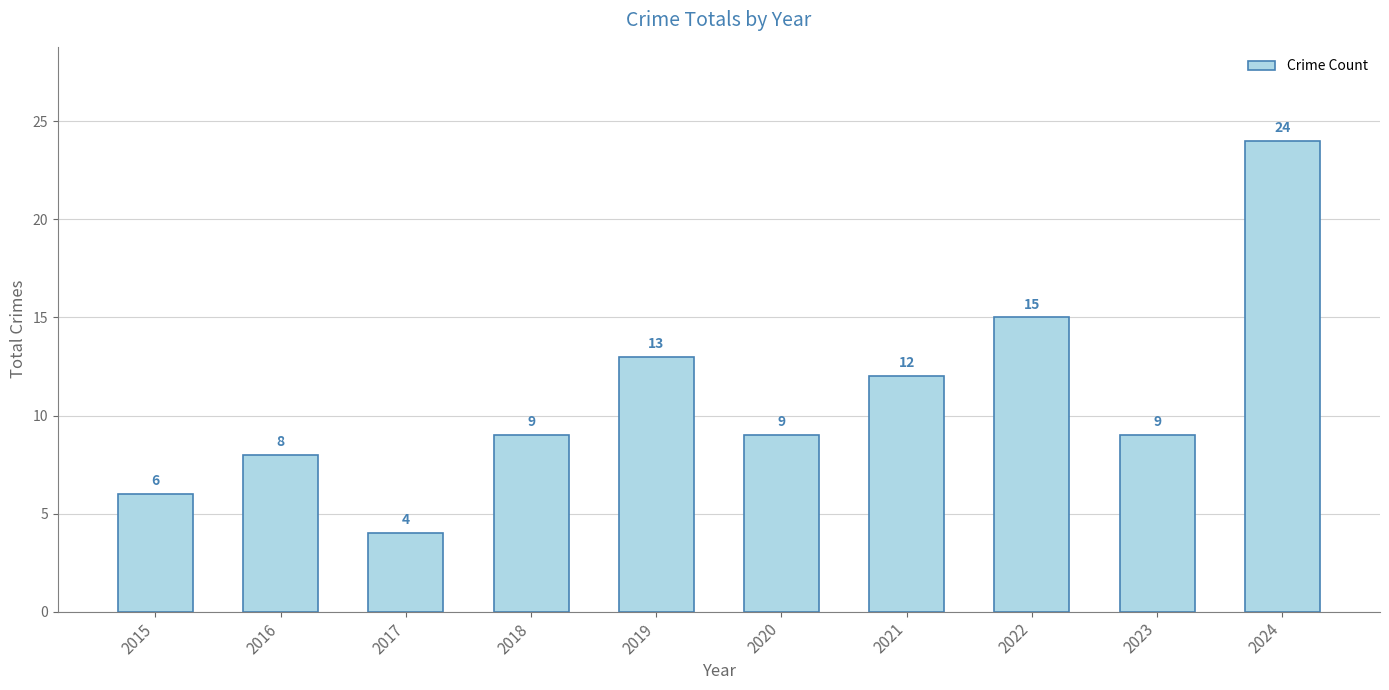

Which category has the highest value across all series?

2024